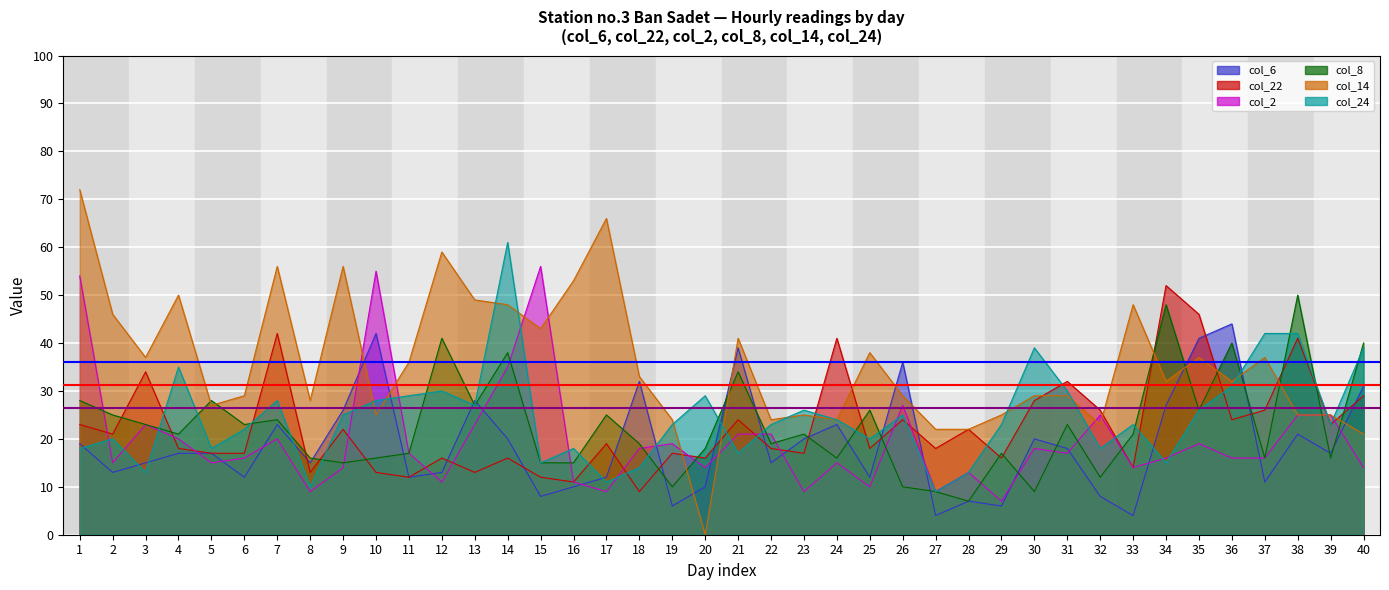

Reading left to right, extract all data points from this chart.

col_6: 19	13	15	17	17	12	23	15	26	42	12	13	28	20	8	10	12	32	6	10	39	15	20	23	12	36	4	7	6	20	18	8	4	27	41	44	11	21	17	31
col_22: 23	21	34	18	17	17	42	13	22	13	12	16	13	16	12	11	19	9	17	16	24	18	17	41	18	24	18	22	16	28	32	26	14	52	46	24	26	41	23	29
col_2: 54	15	23	20	15	16	20	9	14	55	17	11	23	35	56	11	9	18	19	14	21	21	9	15	10	27	9	13	7	18	17	25	14	16	19	16	16	25	25	14
col_8: 28	25	23	21	28	23	24	16	15	16	17	41	27	38	15	15	25	19	10	18	34	19	21	16	26	10	9	7	17	9	23	12	21	48	26	40	16	50	16	40
col_14: 72	46	37	50	27	29	56	28	56	25	36	59	49	48	43	53	66	33	24	0	41	24	25	24	38	29	22	22	25	29	29	23	48	32	37	32	37	25	25	21
col_24: 18	20	13	35	18	22	28	10	25	28	29	30	27	61	15	18	11	14	23	29	17	23	26	24	20	25	9	13	23	39	30	18	23	15	26	31	42	42	23	39